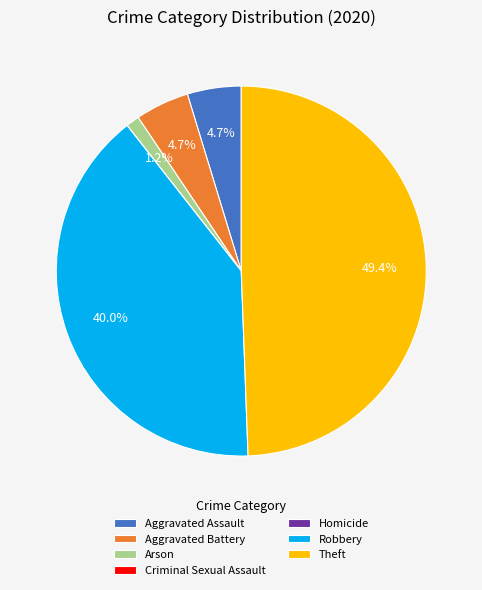

What is the largest slice in the pie chart?

Theft